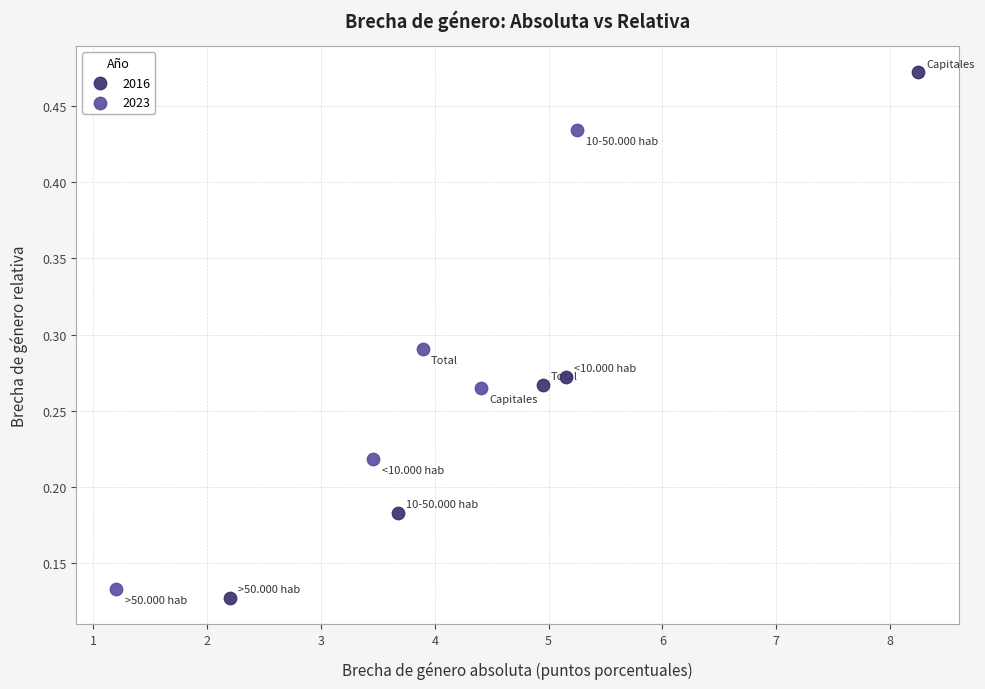

Which series reaches the maximum Y coordinate?

2016